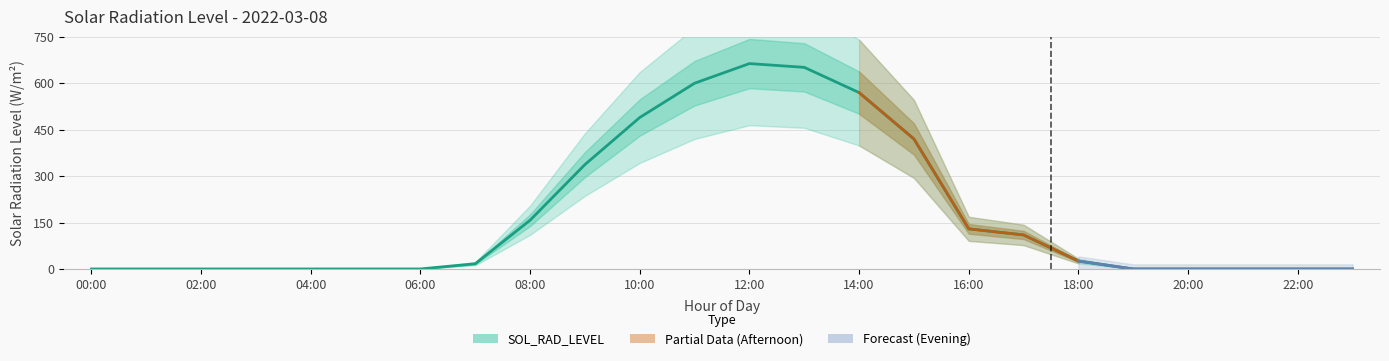

How many values are above zero?

12